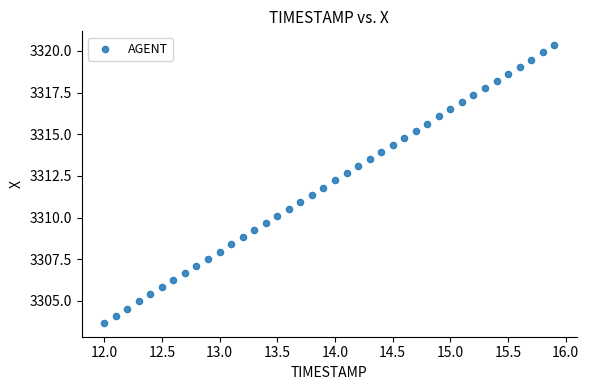

What is the range of Y values (max minus min)?

16.7